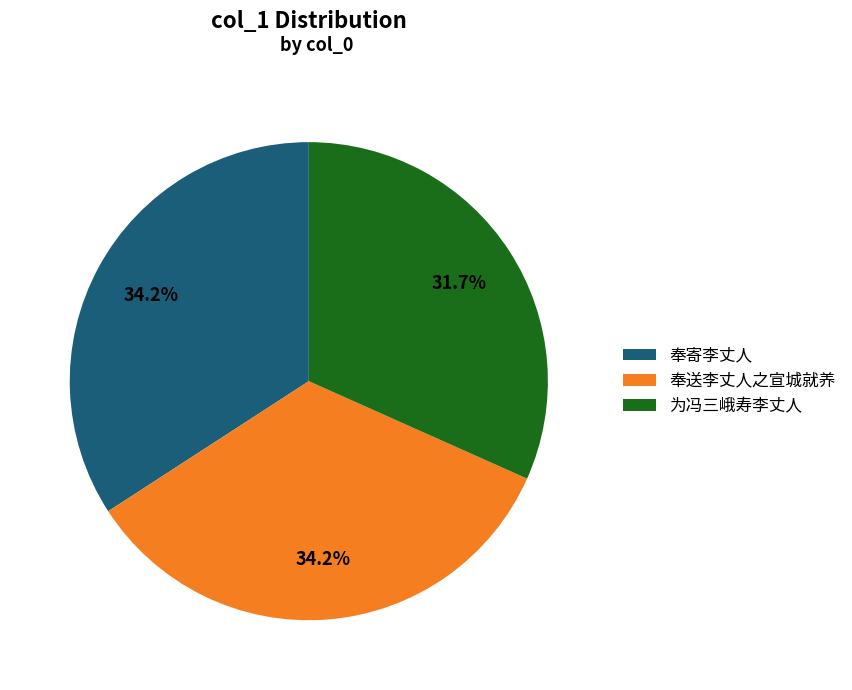

Count the number of slices in the pie.

3